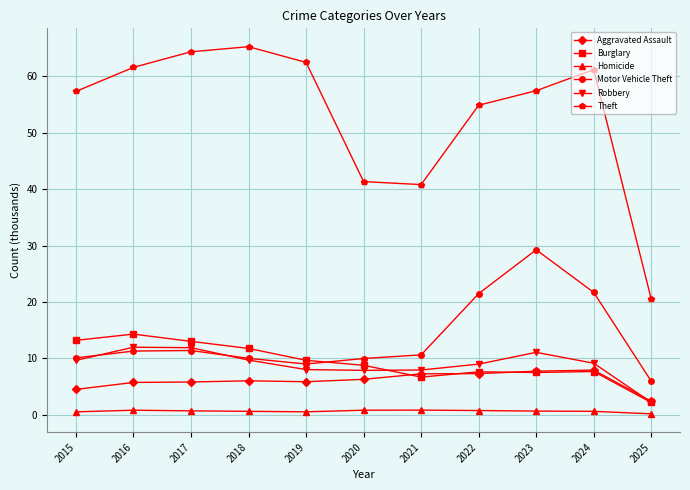

Which series has the largest range (max minus min)?

Theft